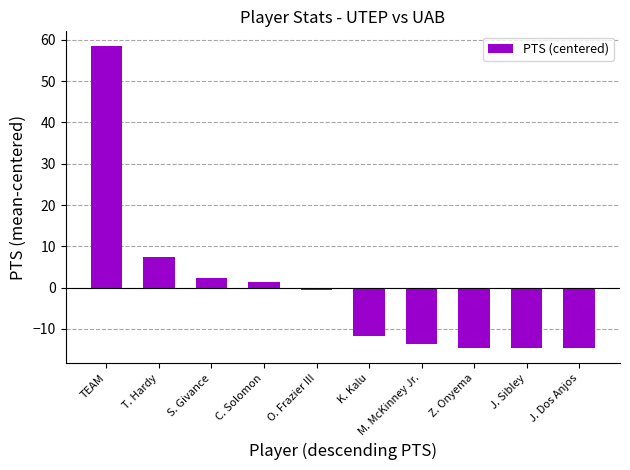

What is the label of the 6th bar from the left?

K. Kalu